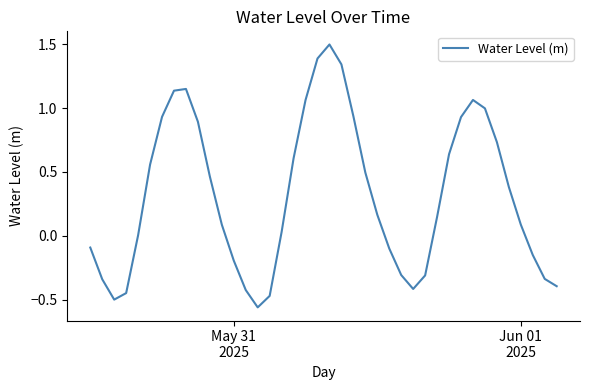

True or false: there are more than 2 points higher than both neighbors.

True